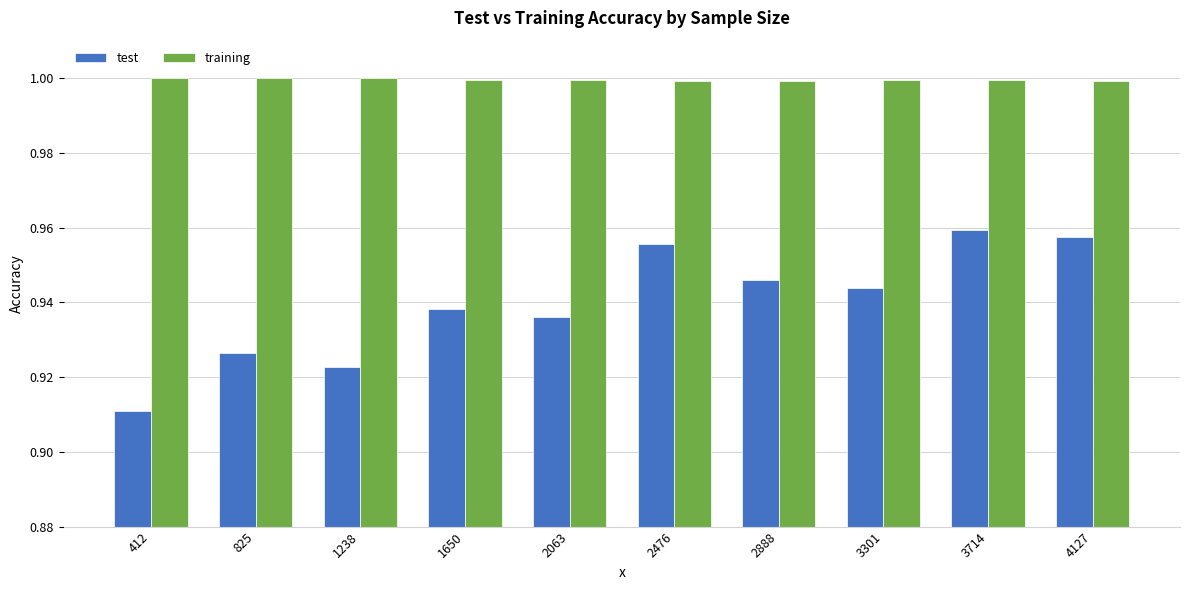

How many bars are there in total?

20